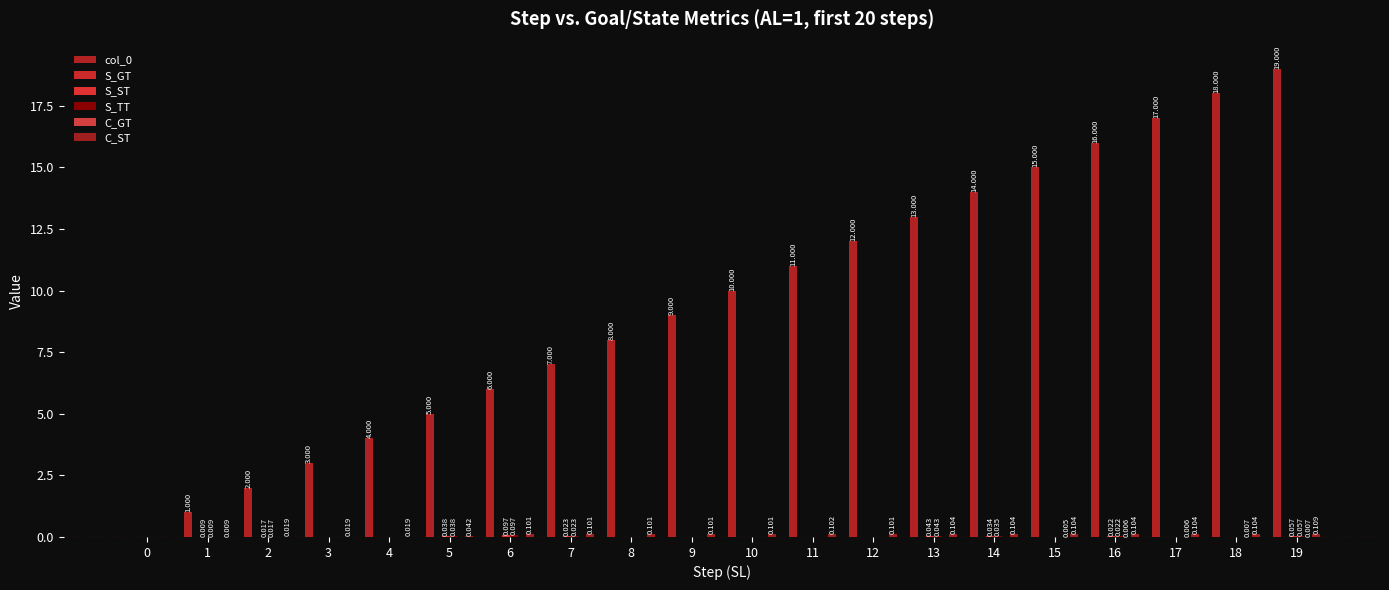

Reading left to right, extract all data points from this chart.

col_0: 0=0.0	1=1.0	2=2.0	3=3.0	4=4.0	5=5.0	6=6.0	7=7.0	8=8.0	9=9.0	10=10.0	11=11.0	12=12.0	13=13.0	14=14.0	15=15.0	16=16.0	17=17.0	18=18.0	19=19.0
S_GT: 0=0.0	1=0.0	2=0.0	3=0.0	4=0.0	5=0.0	6=0.0	7=0.0	8=0.0	9=0.0	10=0.0	11=0.0	12=0.0	13=0.0	14=0.0	15=0.0	16=0.0	17=0.0	18=0.0	19=0.0
S_ST: 0=0.0	1=0.0	2=0.0	3=0.0	4=0.0	5=0.0	6=0.1	7=0.0	8=0.0	9=0.0	10=0.0	11=0.0	12=0.0	13=0.0	14=0.0	15=0.0	16=0.0	17=0.0	18=0.0	19=0.1
S_TT: 0=0.0	1=0.0	2=0.0	3=0.0	4=0.0	5=0.0	6=0.1	7=0.0	8=0.0	9=0.0	10=0.0	11=0.0	12=0.0	13=0.0	14=0.0	15=0.0	16=0.0	17=0.0	18=0.0	19=0.1
C_GT: 0=0.0	1=0.0	2=0.0	3=0.0	4=0.0	5=0.0	6=0.0	7=0.0	8=0.0	9=0.0	10=0.0	11=0.0	12=0.0	13=0.0	14=0.0	15=0.0	16=0.0	17=0.0	18=0.0	19=0.0
C_ST: 0=0.0	1=0.0	2=0.0	3=0.0	4=0.0	5=0.0	6=0.1	7=0.1	8=0.1	9=0.1	10=0.1	11=0.1	12=0.1	13=0.1	14=0.1	15=0.1	16=0.1	17=0.1	18=0.1	19=0.1